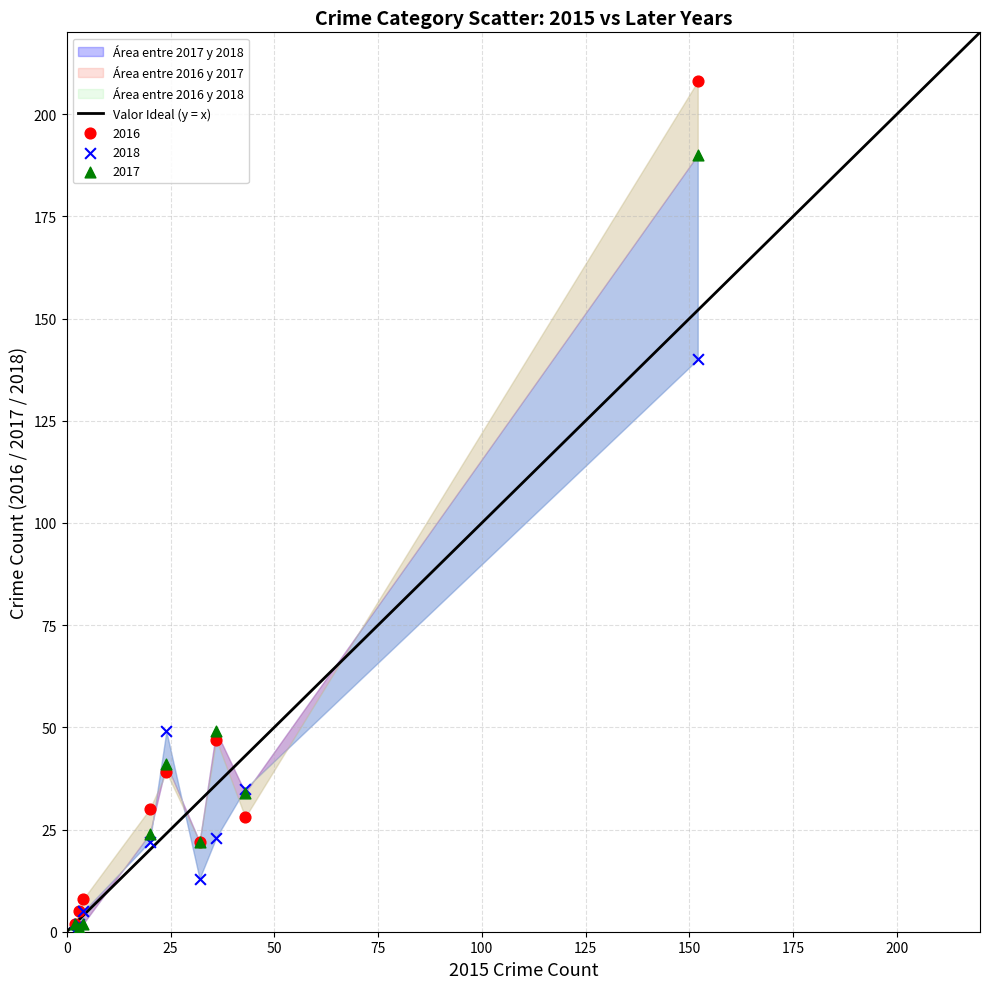

Across all series, what Y value is closest to 104?

140